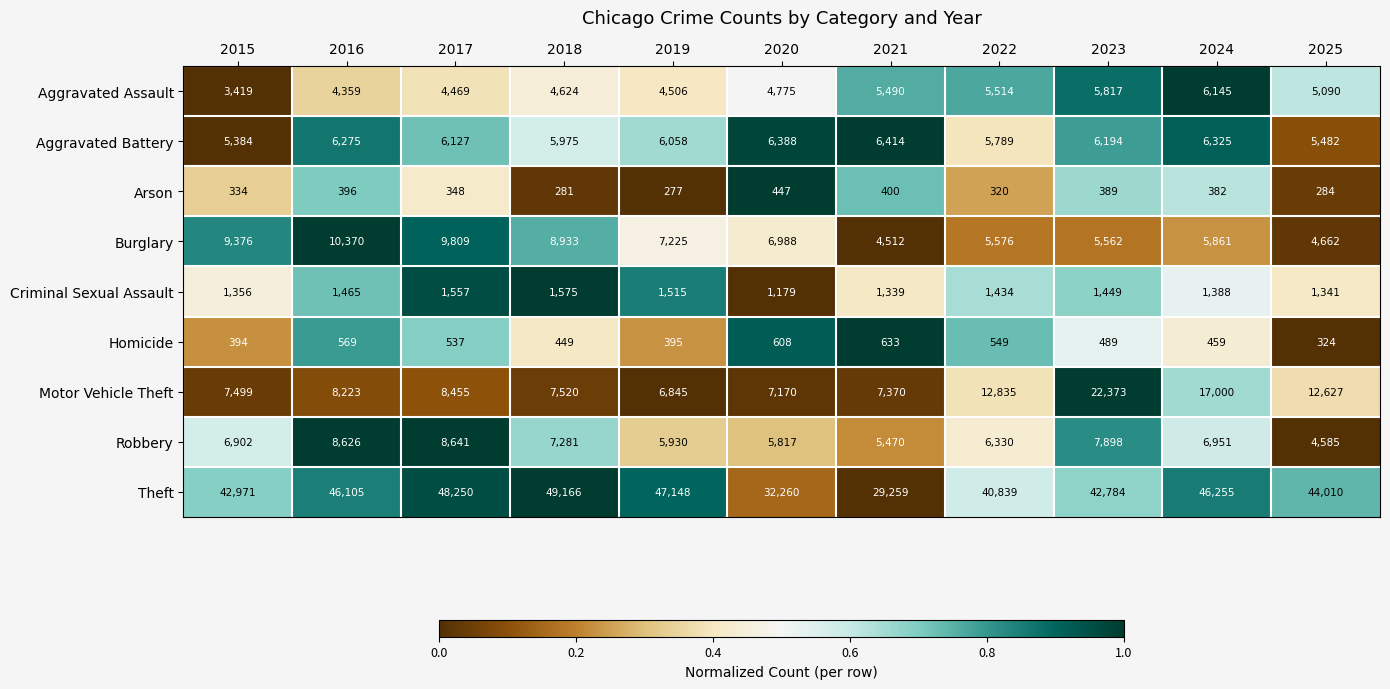

What is the difference between the highest and lowest values at 2024?

45873